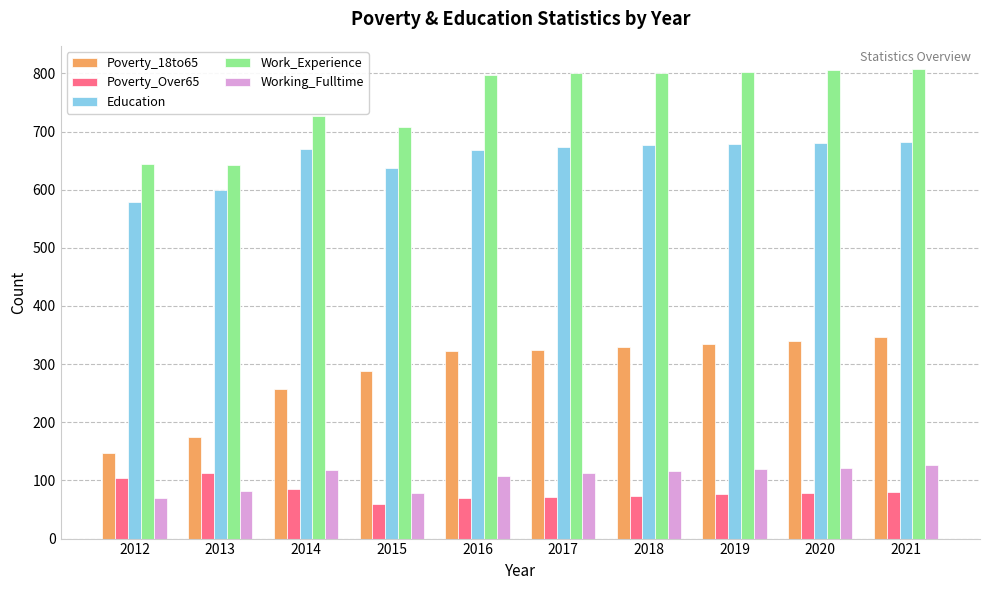

The Working_Fulltime series shows 126 at 2021. True or false?

True